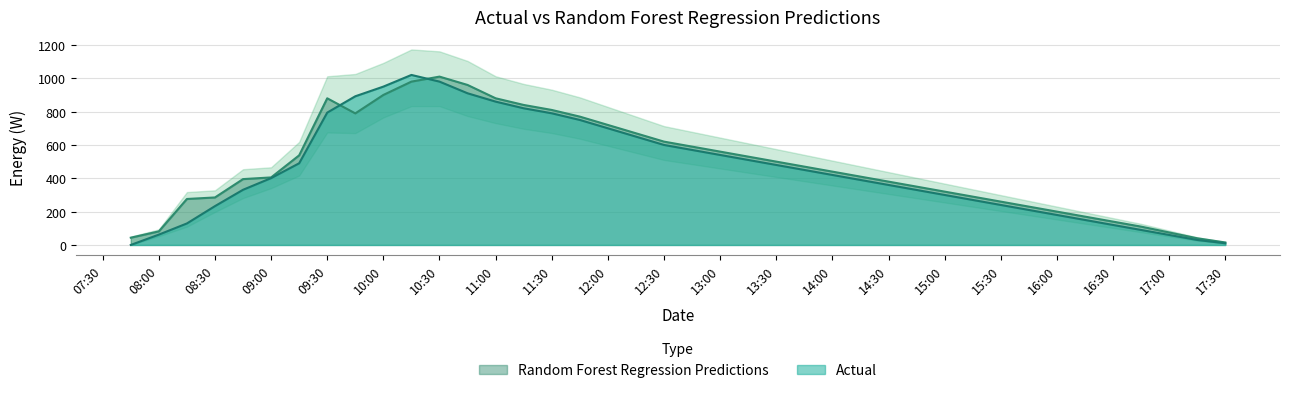

What is the sum of all Random Forest Regression Predictions values?

18933.0